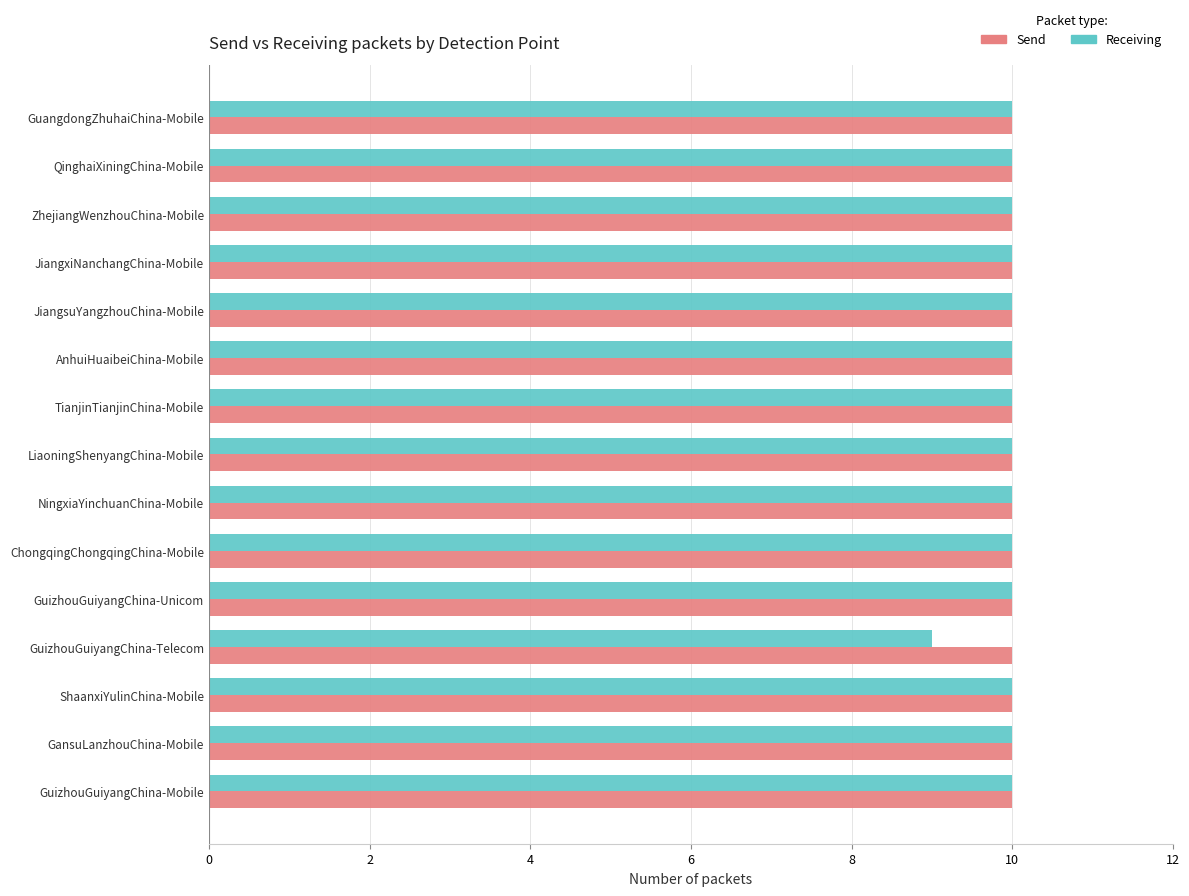

How many data points does each series have?

15